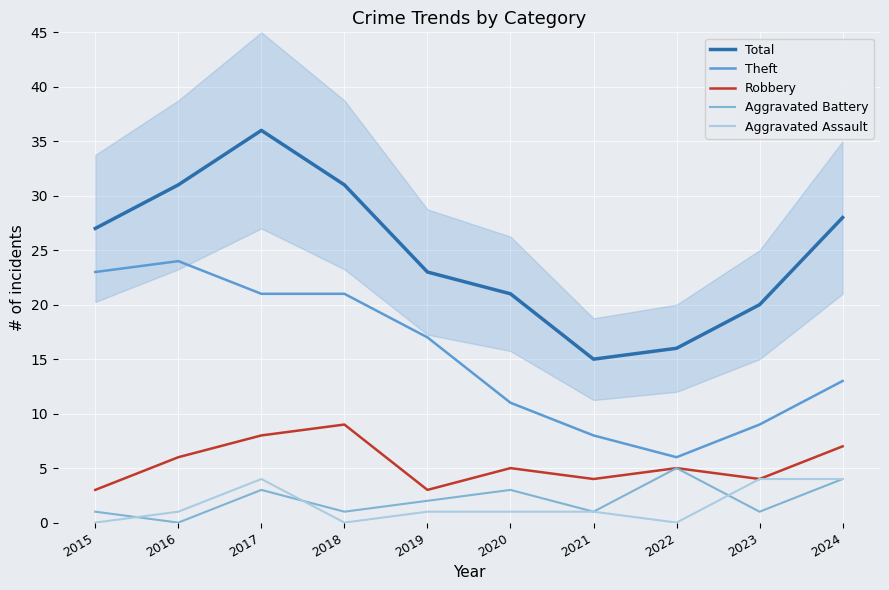

At which category does Total reach its first local peak?

2017